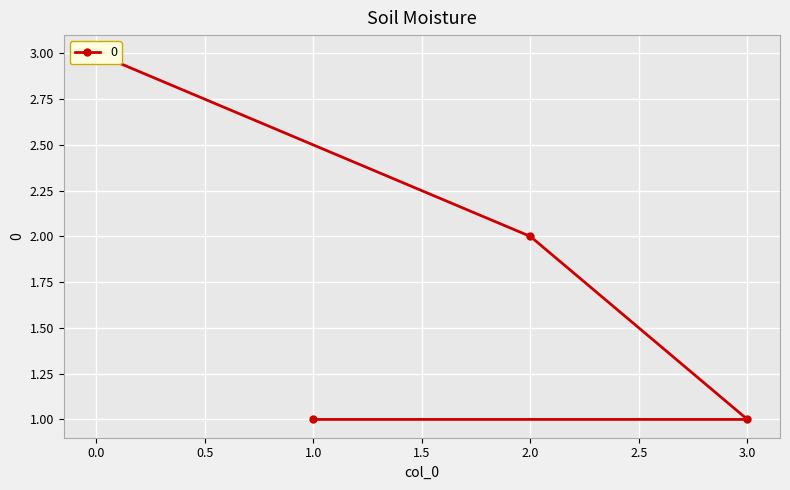

What is the difference between the maximum and minimum values?

2